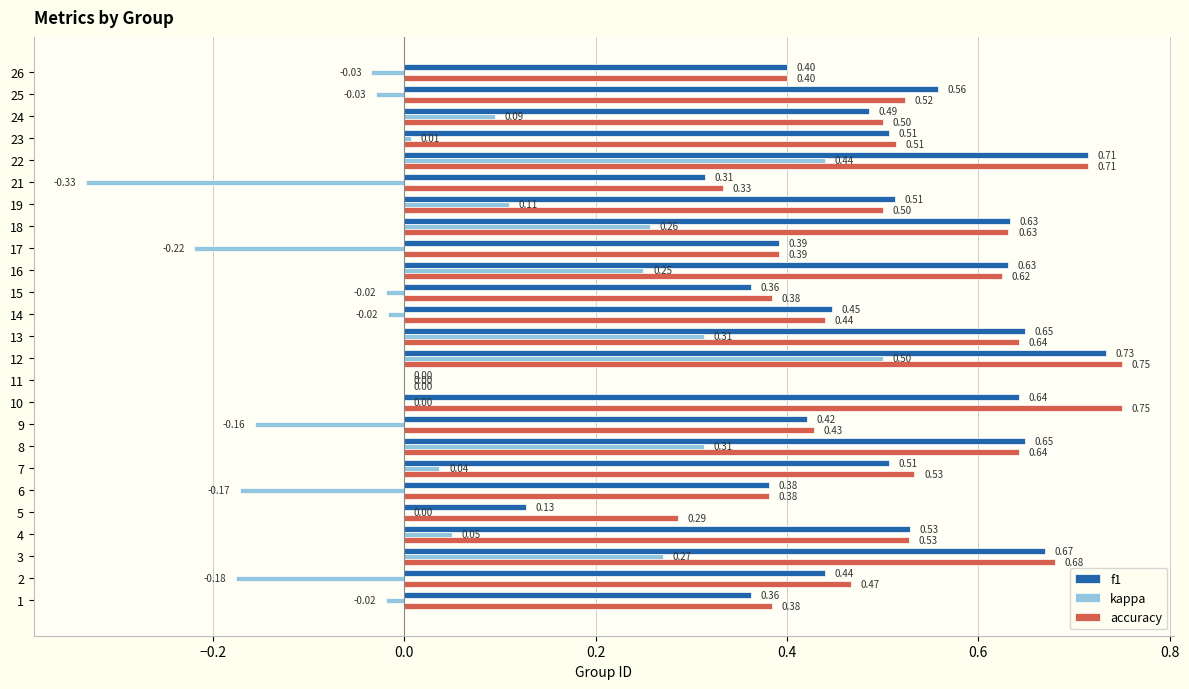

How many distinct data groups are displayed?

3